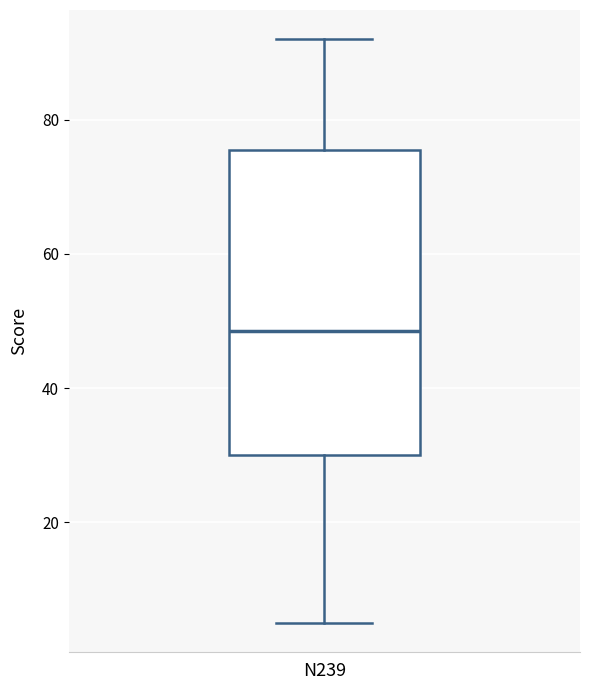

Transcribe this box plot: give where the median line is, the range the box spans, and where the two whiskers end, as read against the y-axis. The values are not printed on the chart, so give them approximately, as read against the axis.

median 48, box 30 to 76, whiskers 6 to 92